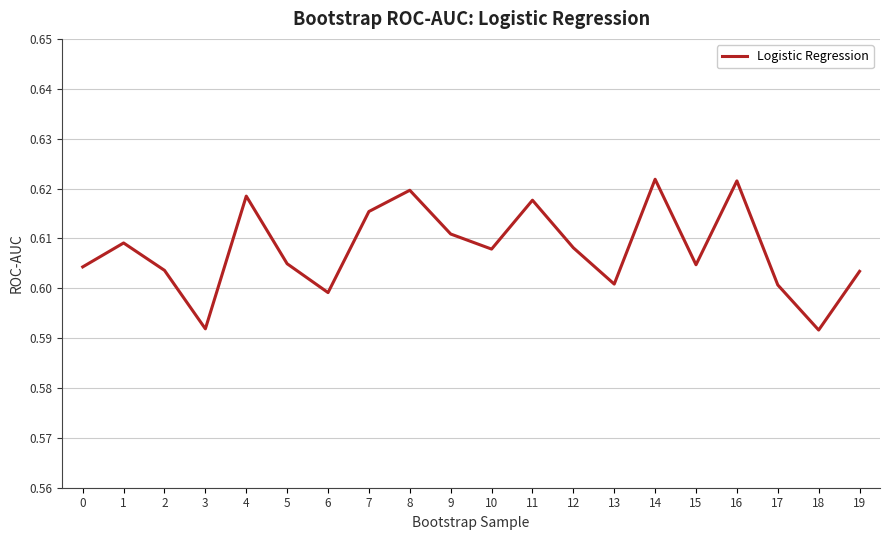

The value at 0 is 0.6. True or false?

True